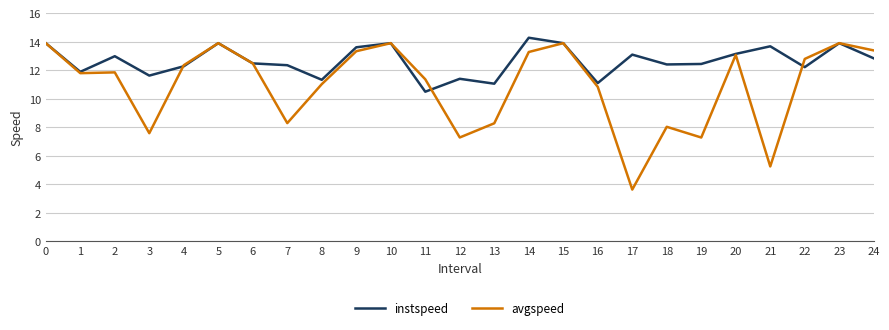

What is the difference between the instspeed values at 2 and 7?

0.6